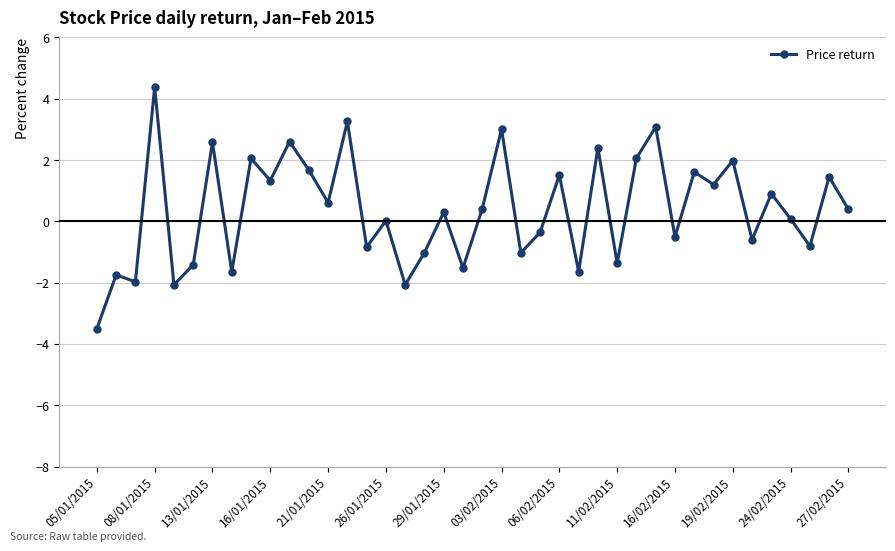

What is the difference between the maximum and minimum values?

7.9